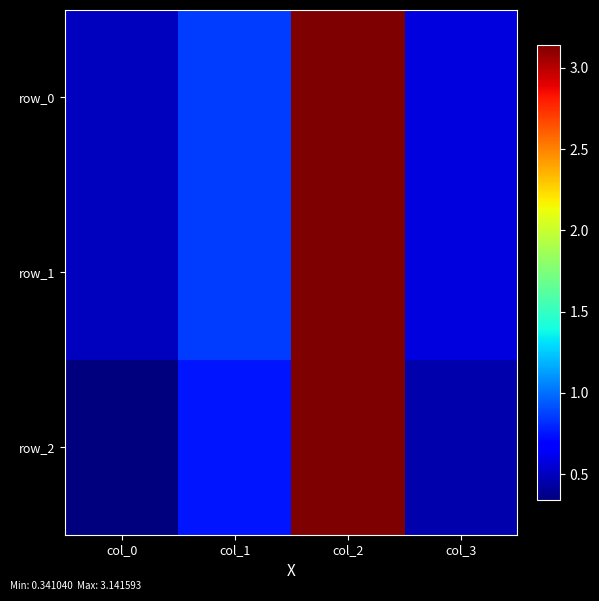

The value of row_0 at col_0 is 0.5. True or false?

True